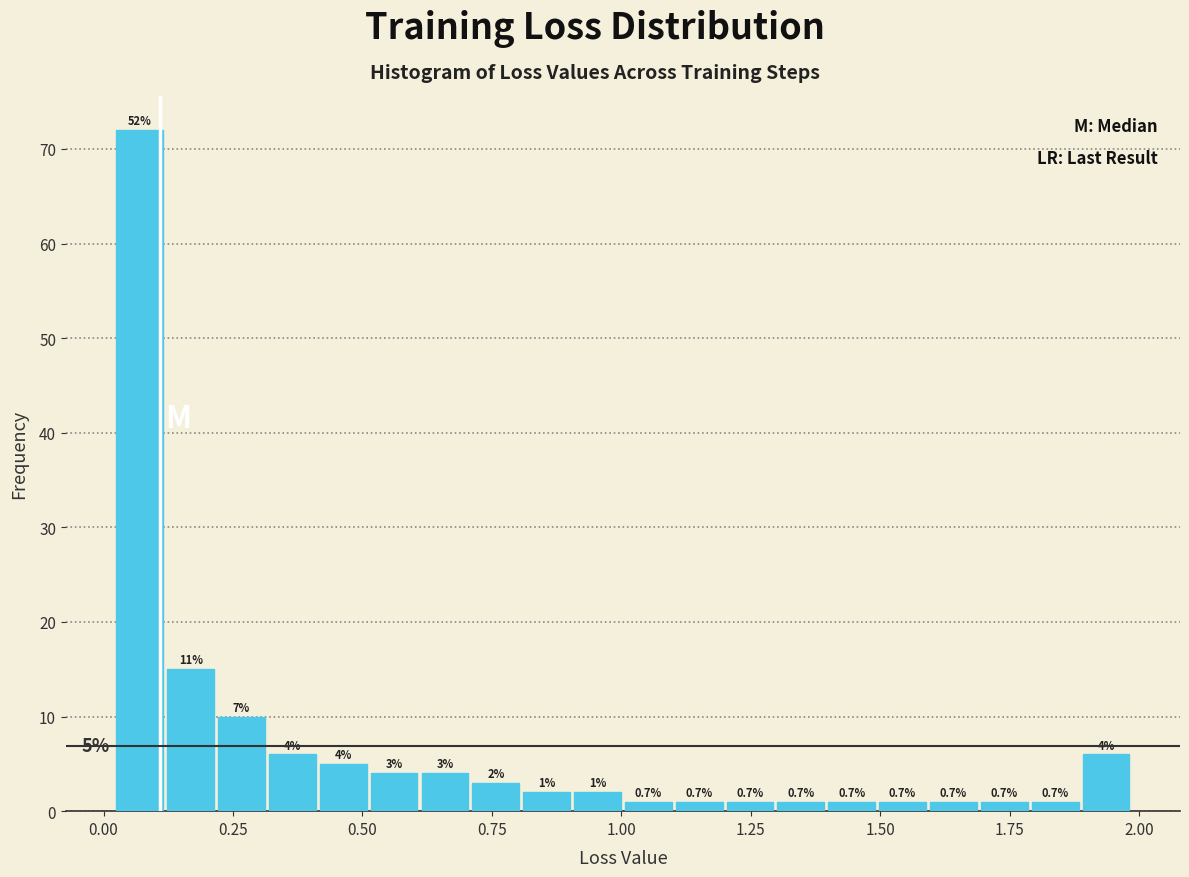

Read against the x-axis, roughly where is the centre of the tallest bar?

0.05